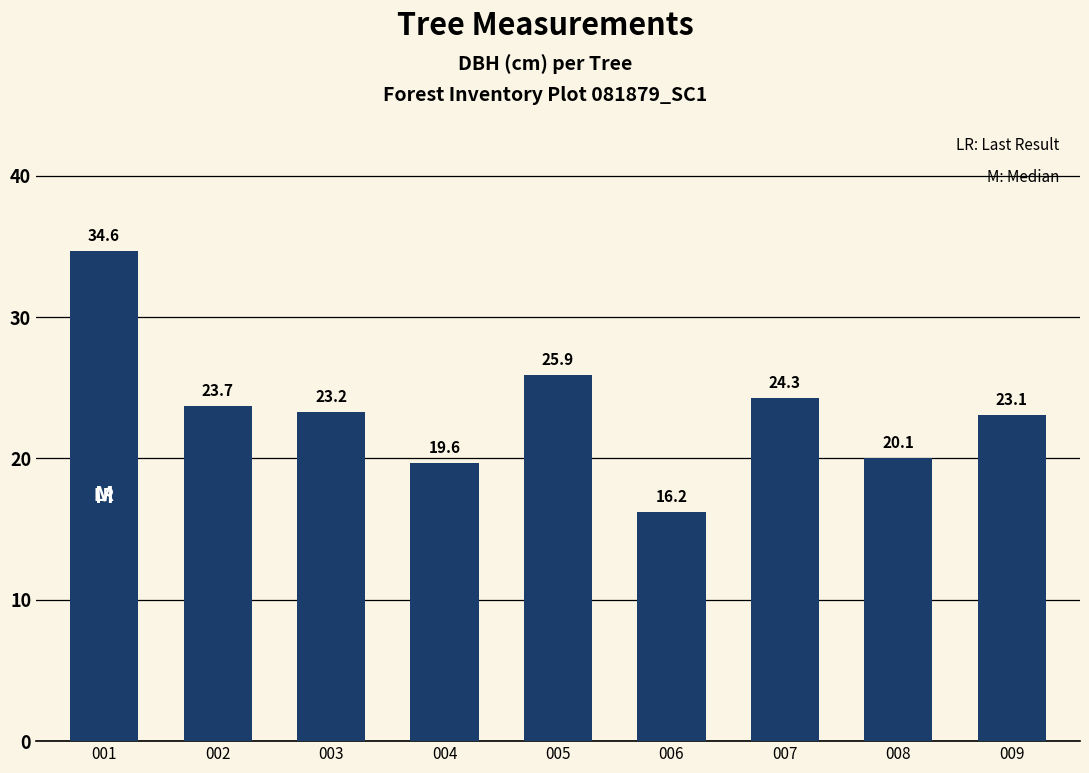

What is the sum of all values?

210.8